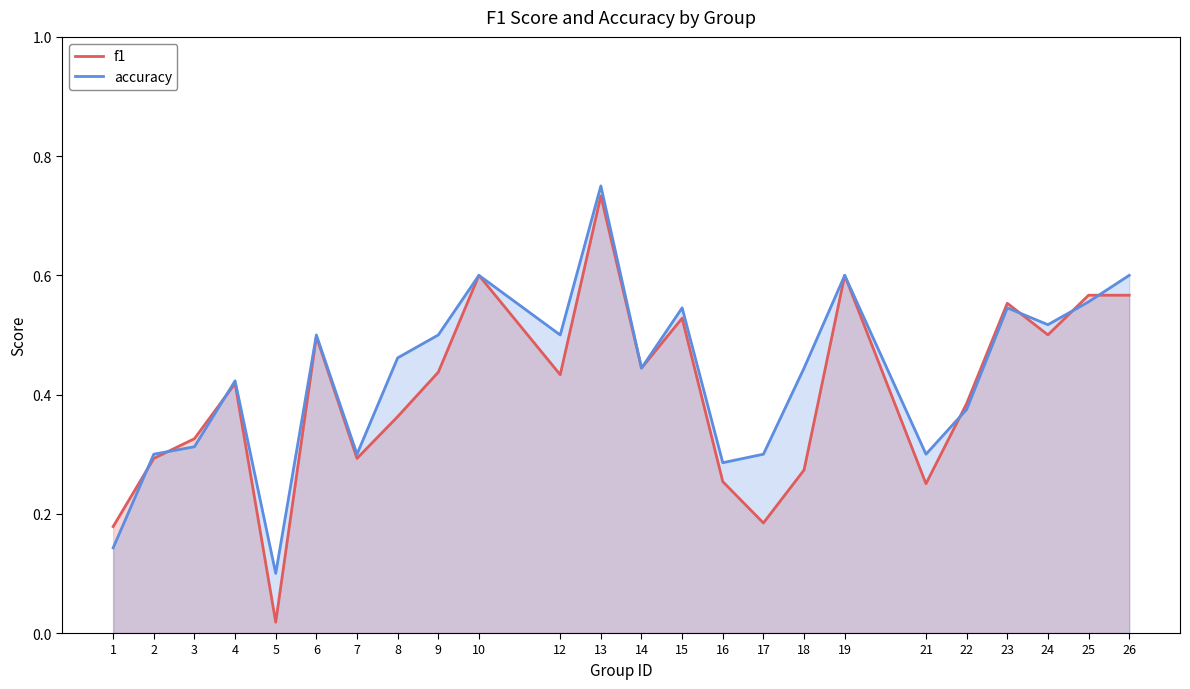

Which category has the highest value across all series?

13